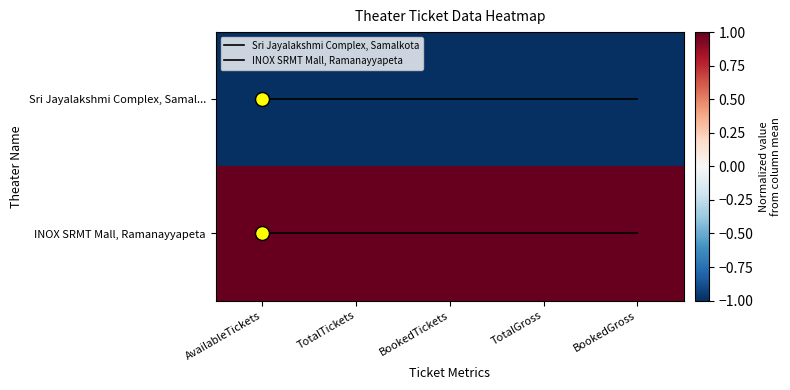

Which series changed the most between TotalTickets and TotalGross?

Sri Jayalakshmi Complex, Samalkota